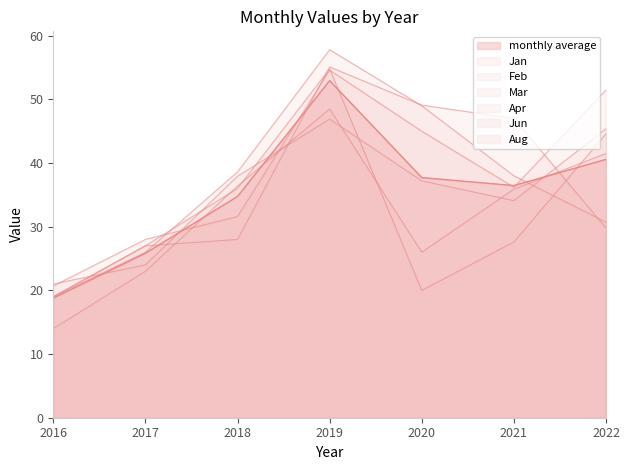

The value of Jan at 2019 is 97.3. True or false?

False